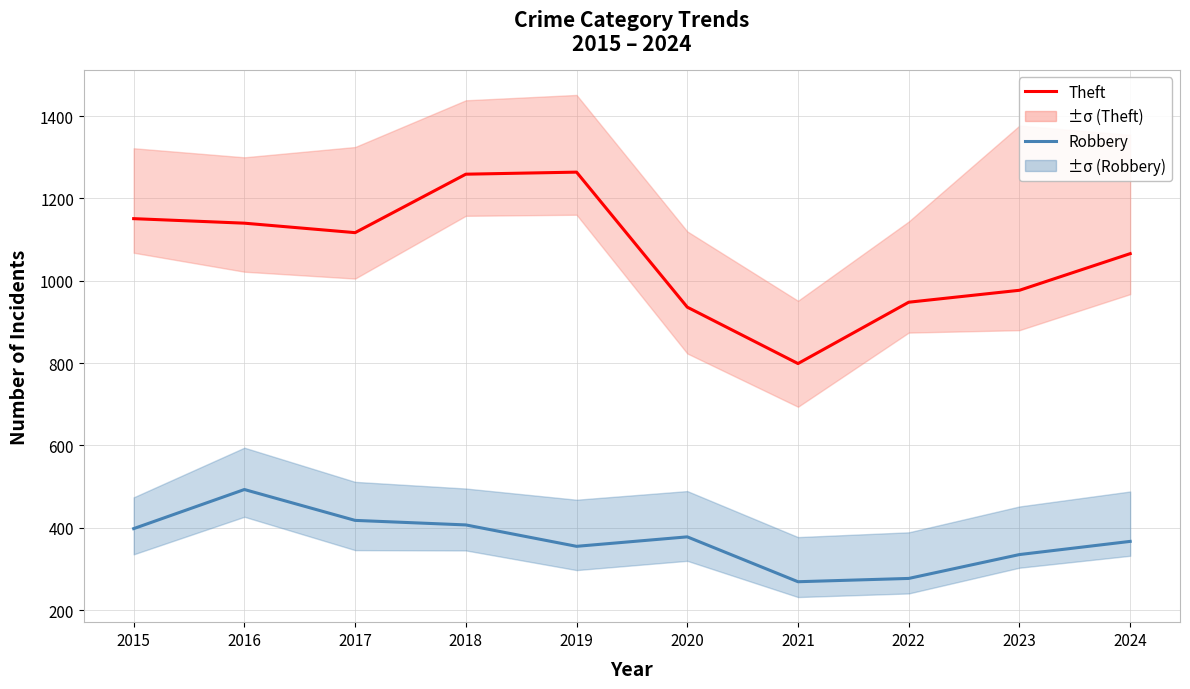

Reading right to left, list all the values displayed in this chart.

Theft: 1066	977	948	799	936	1264	1259	1117	1140	1151
Robbery: 367	335	277	269	378	355	407	418	493	398